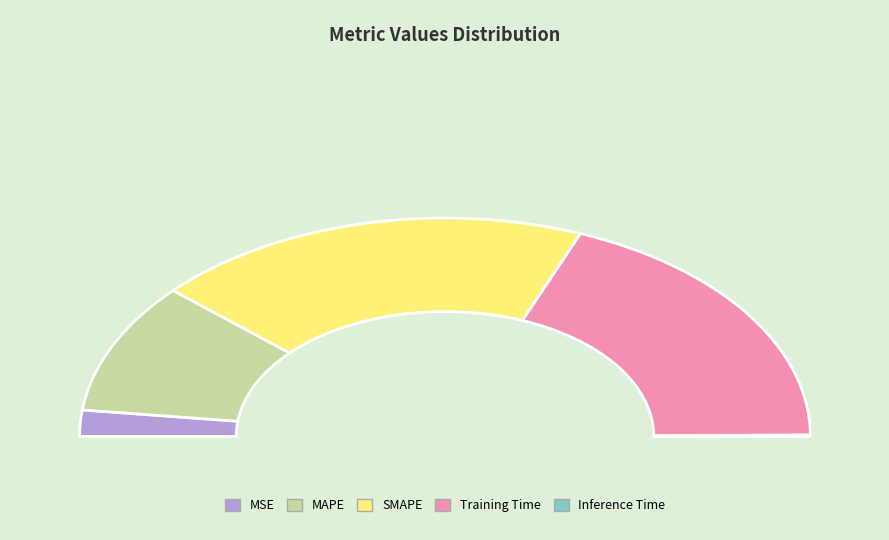

Count the number of slices in the pie.

5